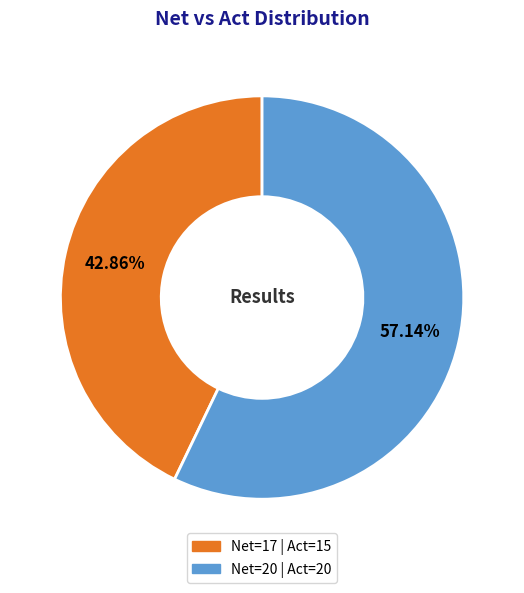

Is there a majority slice in this chart?

Yes